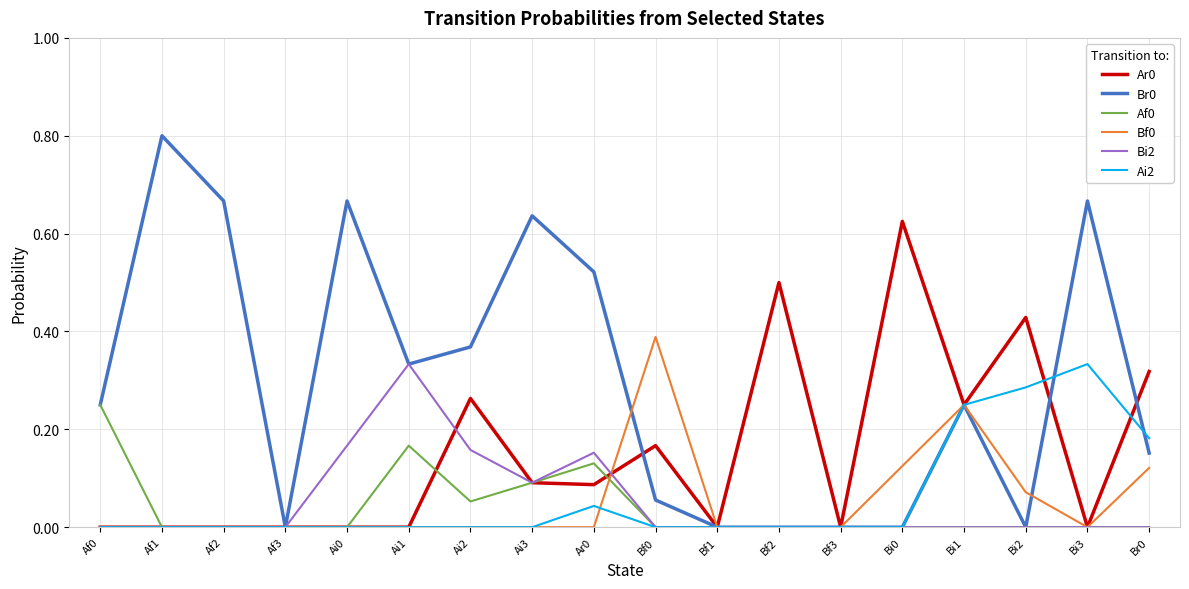

True or false: Br0 has a value of 0.2 at Ai1.

False